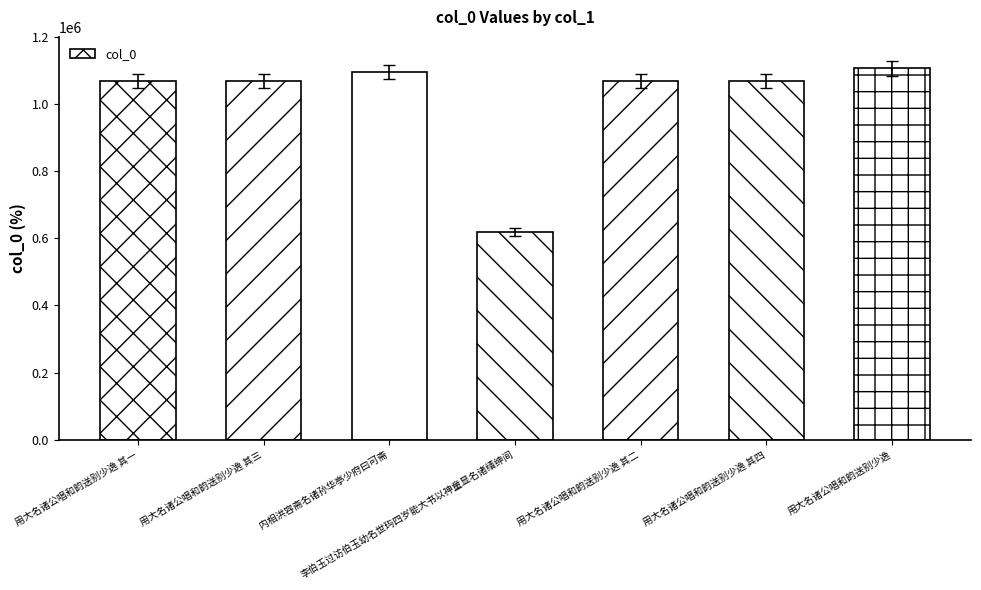

Which has a higher value, 用大名诸公唱和韵送别少逸 其二 or 李伯玉过访伯玉幼名世玙四岁能大书以神童显名诸缙绅间?

用大名诸公唱和韵送别少逸 其二